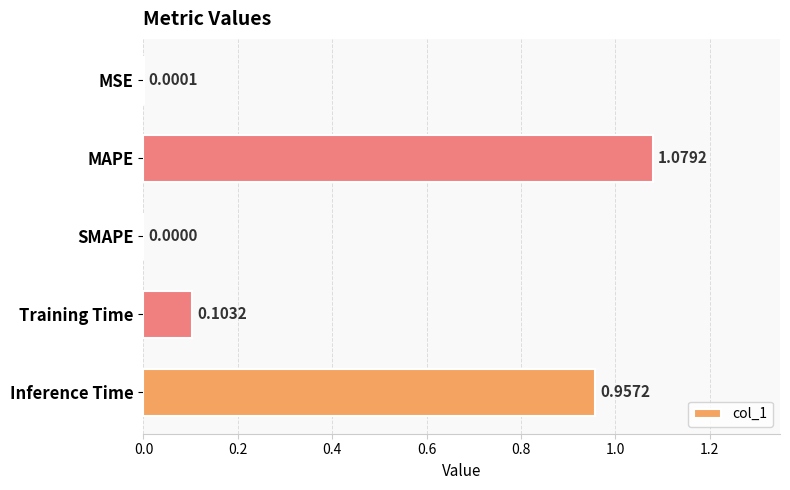

Are the bars horizontal?

Yes